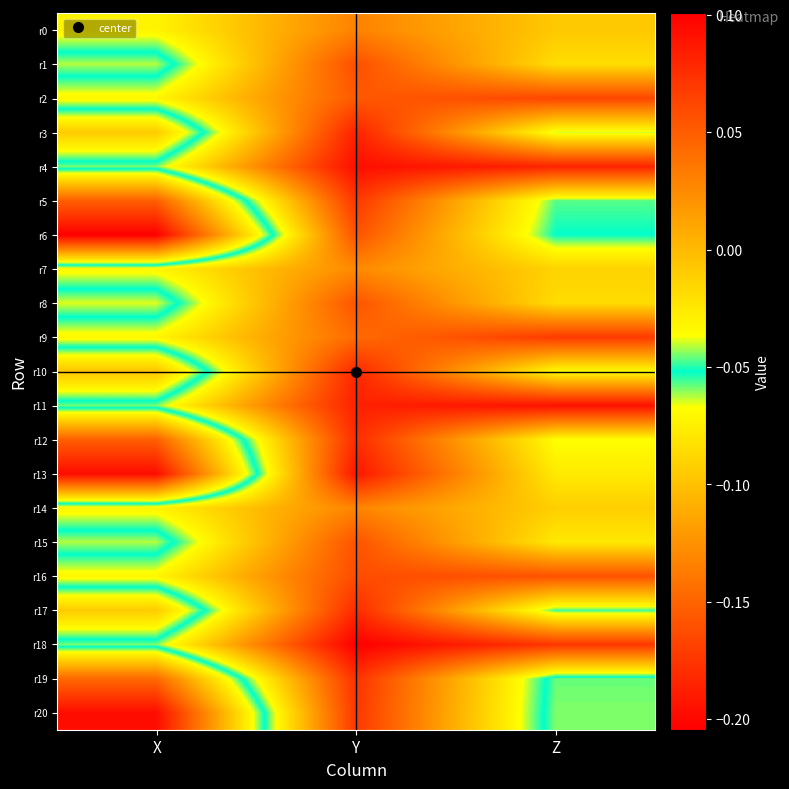

Reading right to left, transcribe all the data shown in this chart.

r0: Z=-0.0	Y=0.0	X=-0.0
r1: Z=-0.0	Y=0.1	X=-0.1
r2: Z=0.1	Y=0.1	X=-0.0
r3: Z=-0.0	Y=0.1	X=-0.1
r4: Z=0.1	Y=0.1	X=-0.0
r5: Z=-0.0	Y=0.1	X=-0.2
r6: Z=-0.1	Y=0.1	X=-0.2
r7: Z=-0.0	Y=0.0	X=-0.0
r8: Z=-0.0	Y=0.1	X=-0.1
r9: Z=0.1	Y=0.0	X=-0.0
r10: Z=-0.0	Y=0.1	X=-0.1
r11: Z=0.1	Y=0.1	X=-0.0
r12: Z=-0.0	Y=0.1	X=-0.2
r13: Z=-0.0	Y=0.1	X=-0.2
r14: Z=-0.0	Y=0.0	X=-0.0
r15: Z=-0.0	Y=0.1	X=-0.1
r16: Z=0.1	Y=0.1	X=-0.0
r17: Z=-0.0	Y=0.1	X=-0.1
r18: Z=0.1	Y=0.1	X=-0.0
r19: Z=-0.1	Y=0.1	X=-0.1
r20: Z=-0.1	Y=0.1	X=-0.2